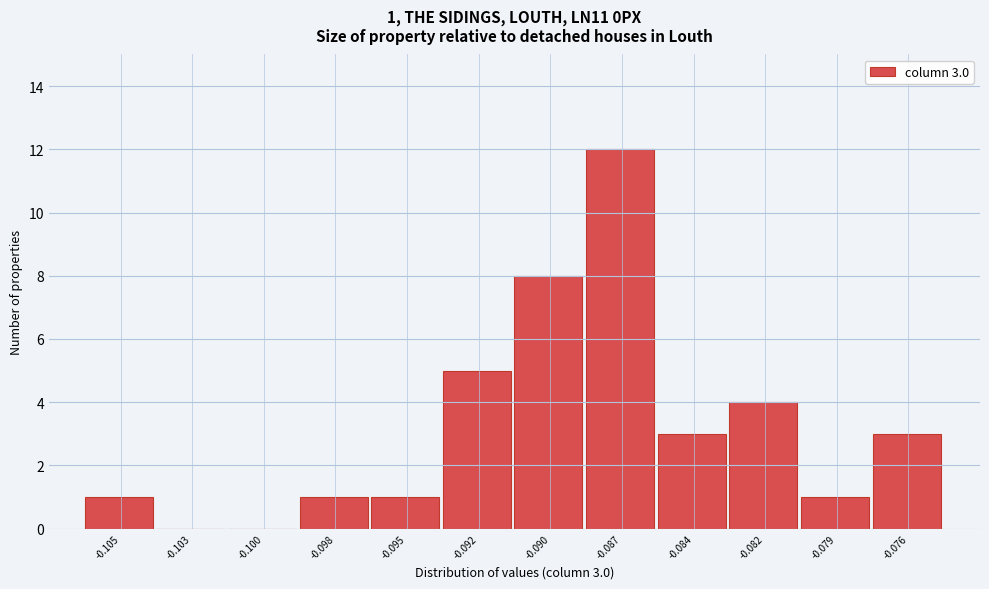

Reading right to left, extract all data points from this chart.

-0.076=3	-0.079=1	-0.082=4	-0.084=3	-0.087=12	-0.090=8	-0.092=5	-0.095=1	-0.098=1	-0.100=0	-0.103=0	-0.105=1